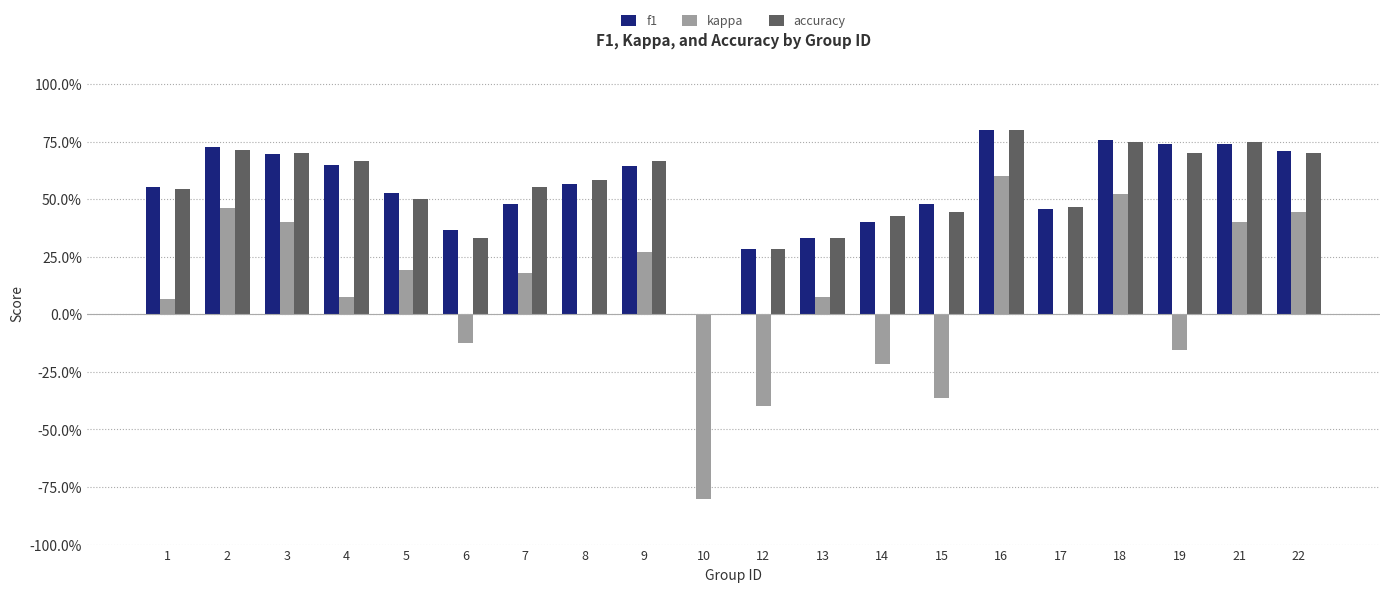

What are all the series names shown in the legend?

f1, kappa, accuracy